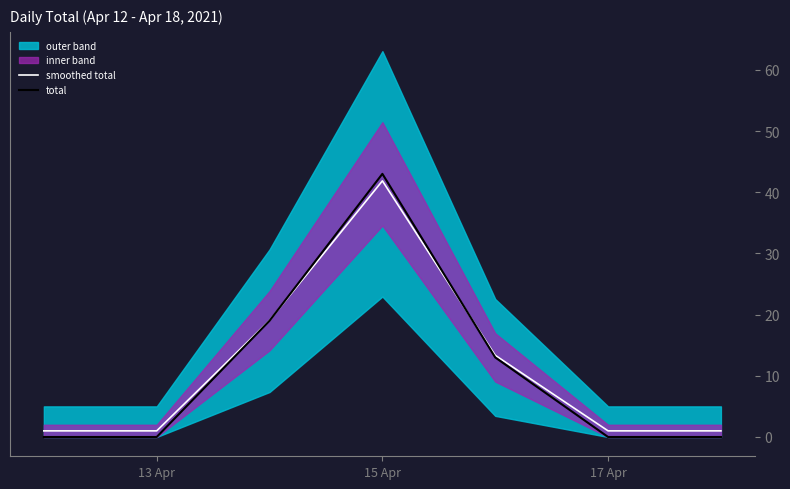

True or false: total has a value of 26.4 at 15 Apr.

False